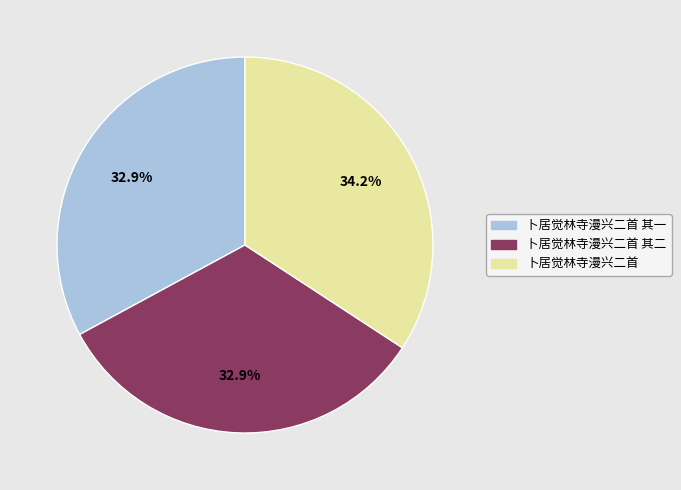

Does any single category account for the majority?

No